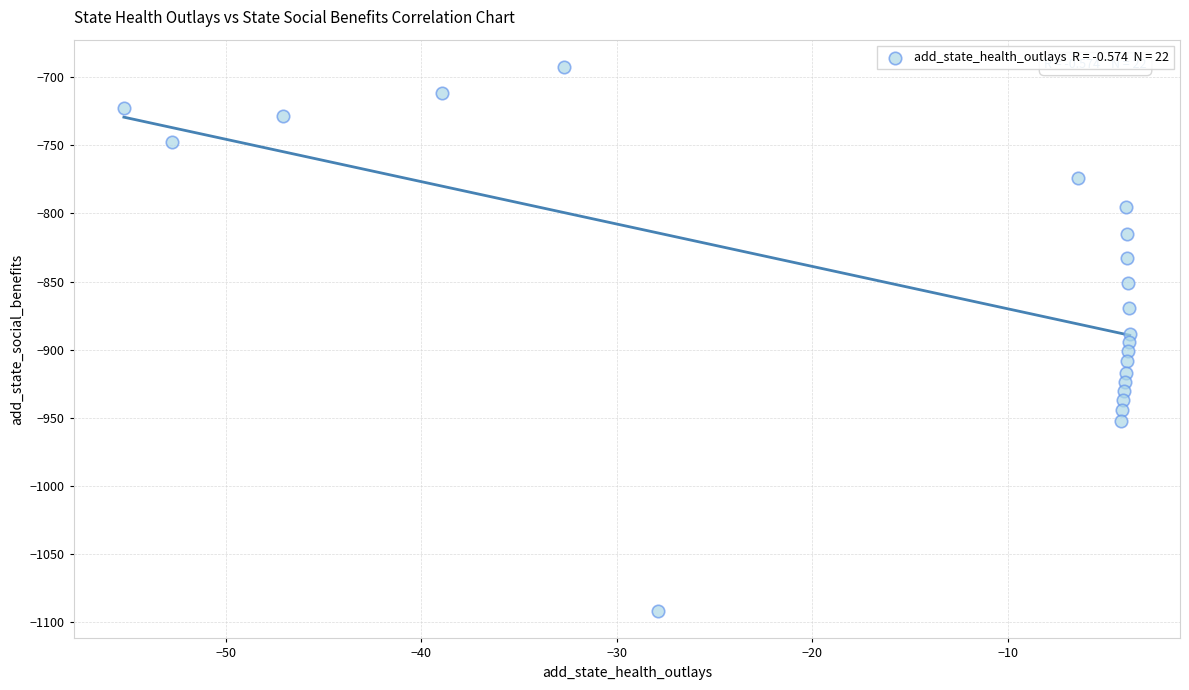

What is the range of Y values (max minus min)?

399.3